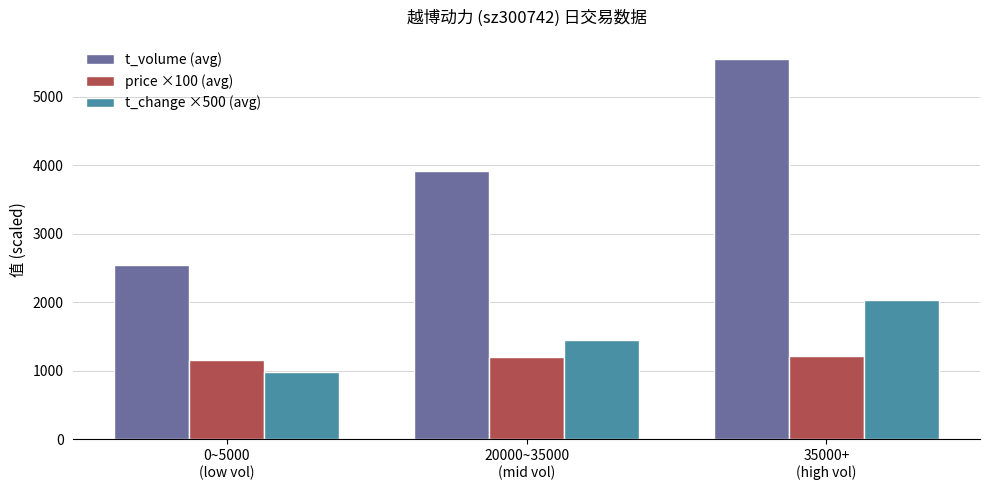

At how many categories does at least one series exceed 2137?

3